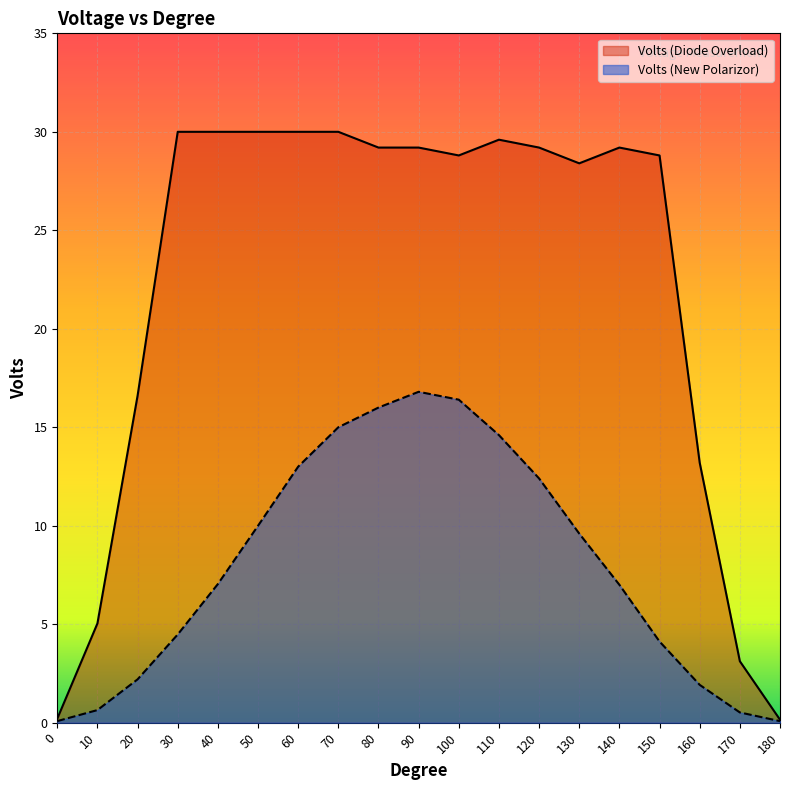

List the labels in order of Volts (New Polarizor) value, smallest first.

180, 0, 170, 10, 160, 20, 150, 30, 140, 40, 130, 50, 120, 60, 110, 70, 80, 100, 90